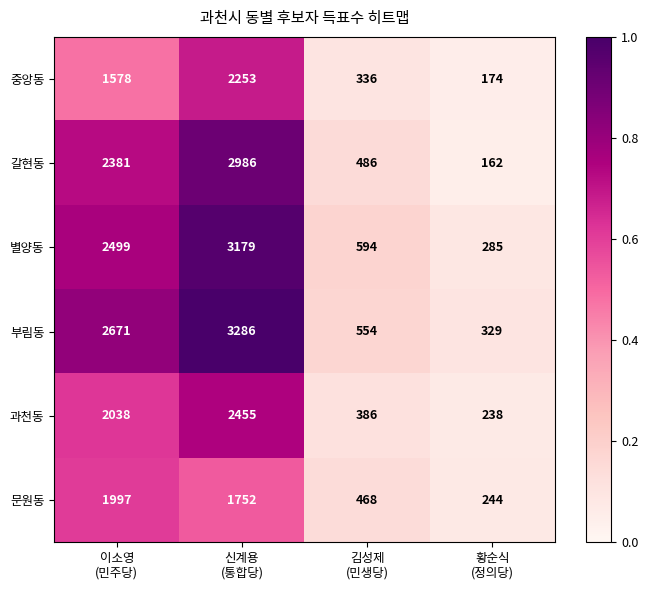

Which series has the largest total across all categories?

부림동